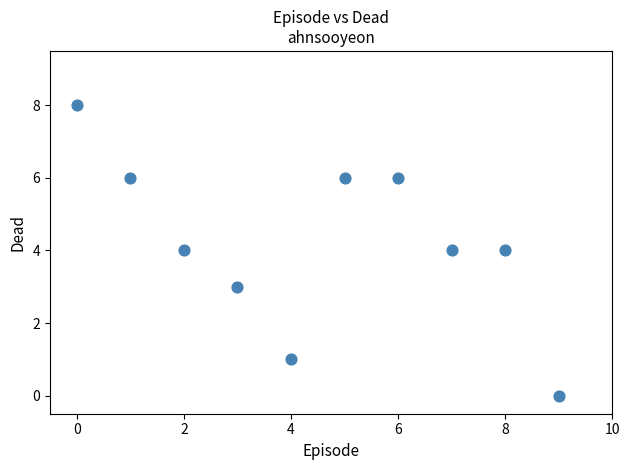

What is the average Y value?

4